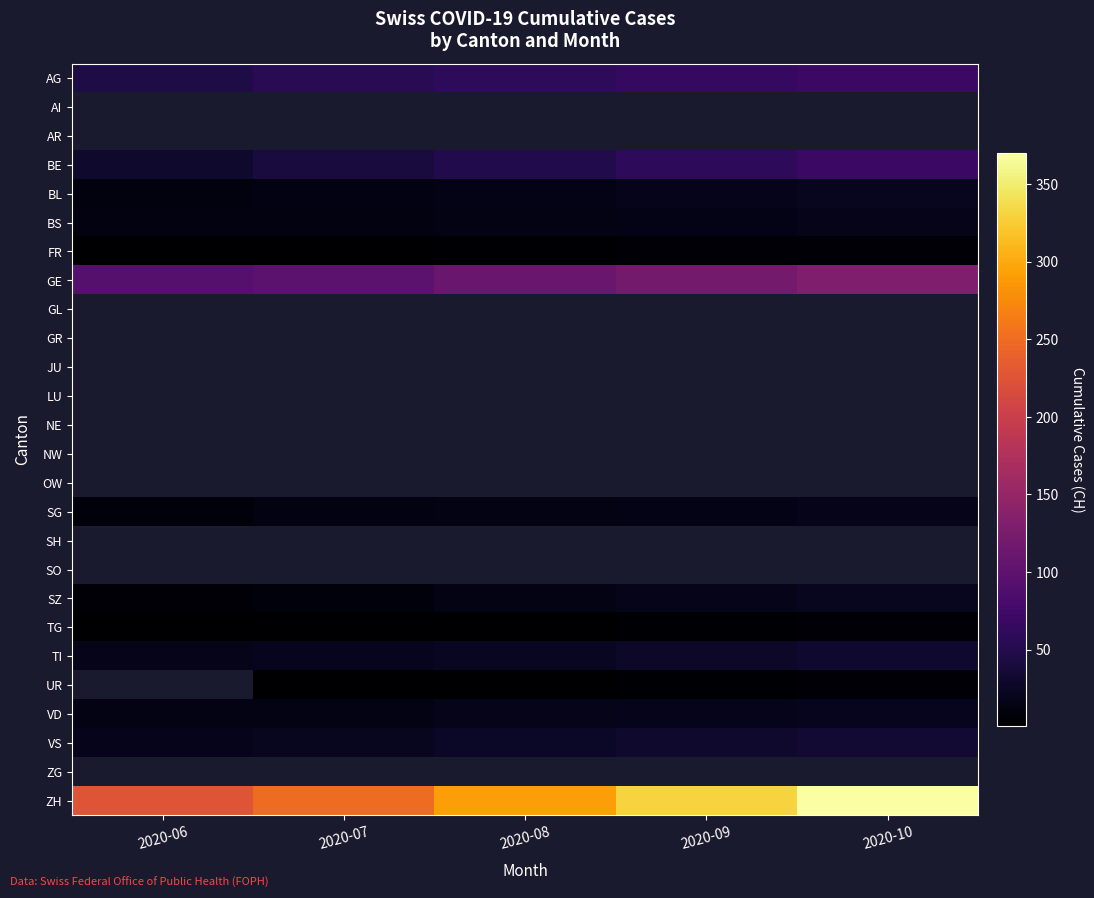

The value of AG at 2020-08 is 20.9. True or false?

False